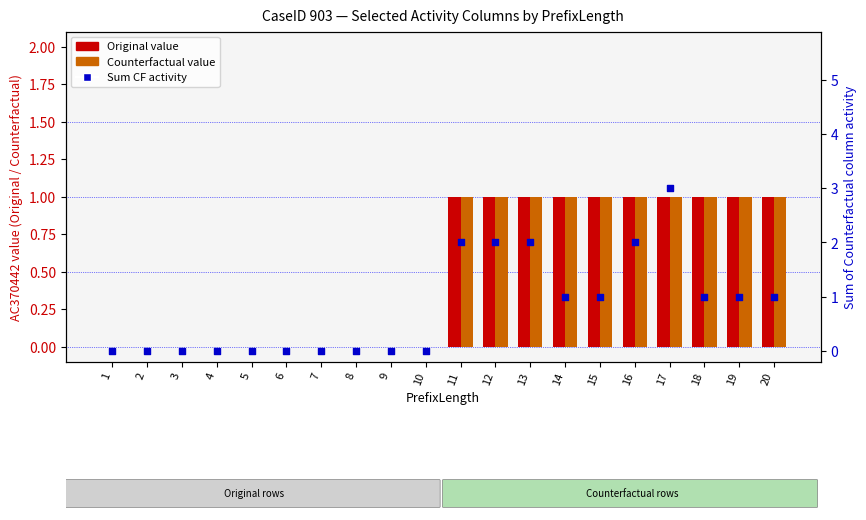

At how many categories does at least one series exceed 2?

1